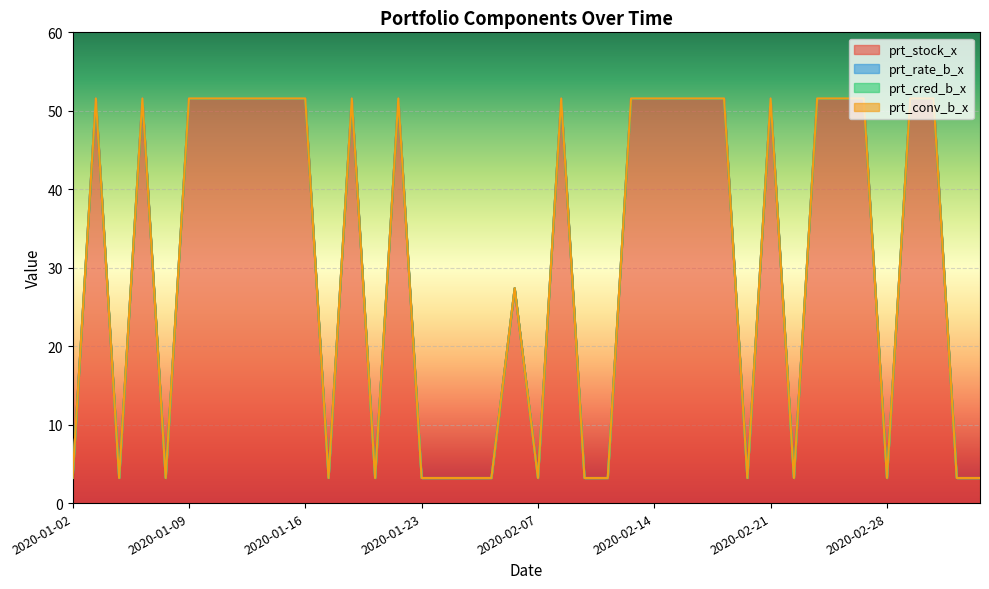

What is the label of the 17th point from the left?

2020-02-03